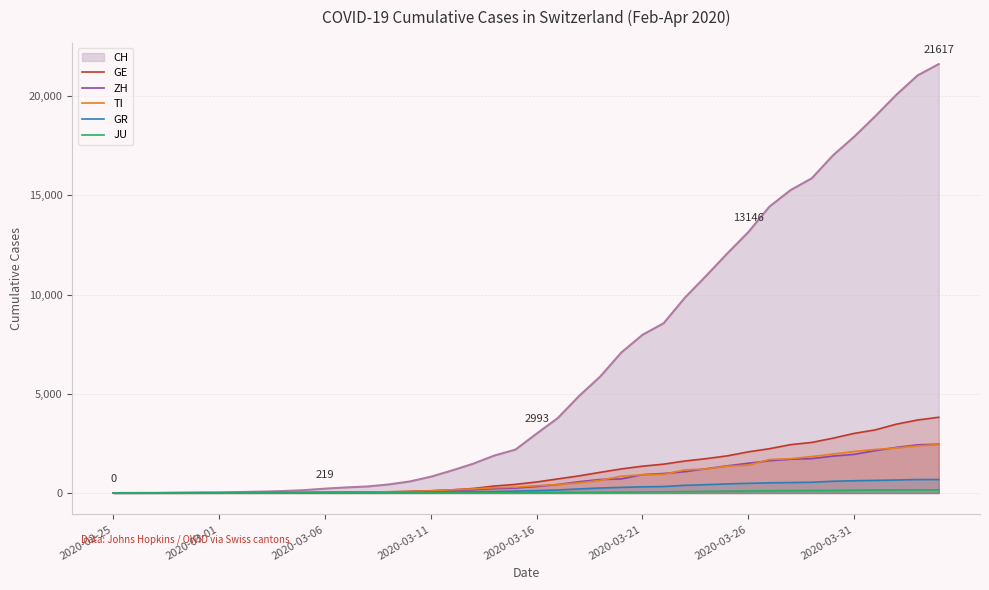

What is the greatest value displayed?

21617